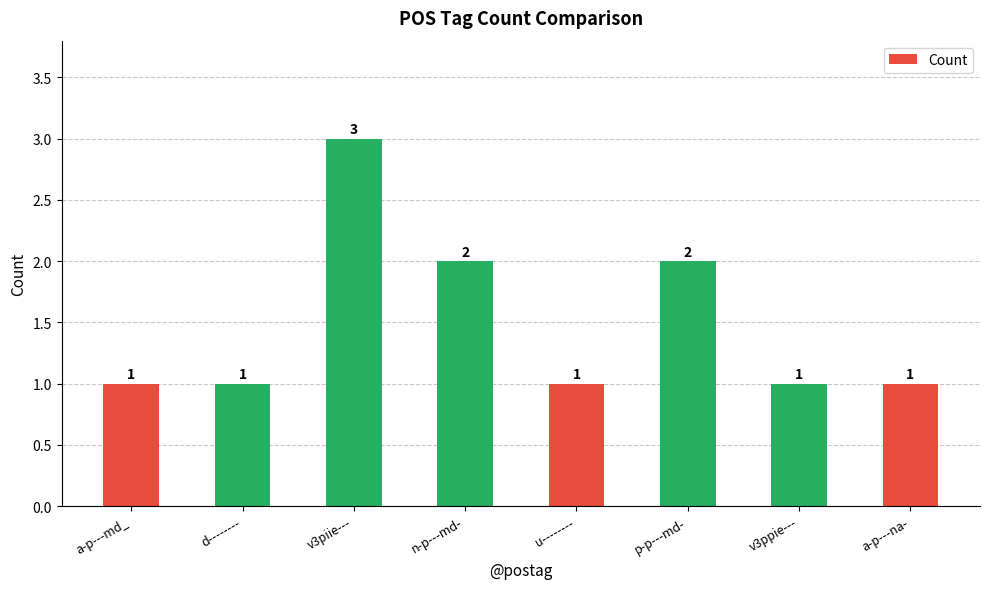

Reading left to right, extract all data points from this chart.

a-p---md_=1	d--------=1	v3piie---=3	n-p---md-=2	u--------=1	p-p---md-=2	v3ppie---=1	a-p---na-=1